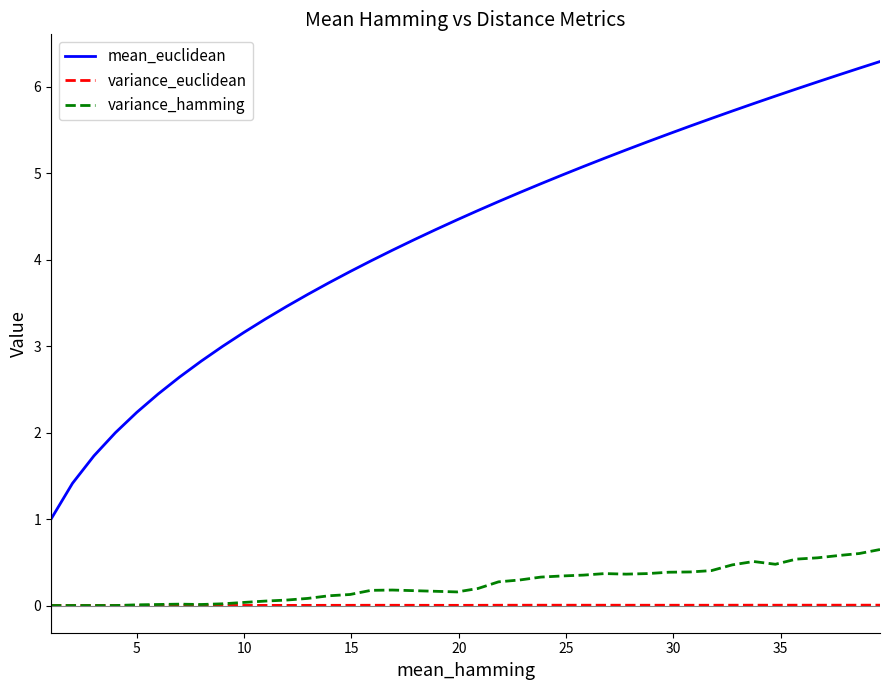

True or false: variance_euclidean and mean_euclidean cross at least once.

False